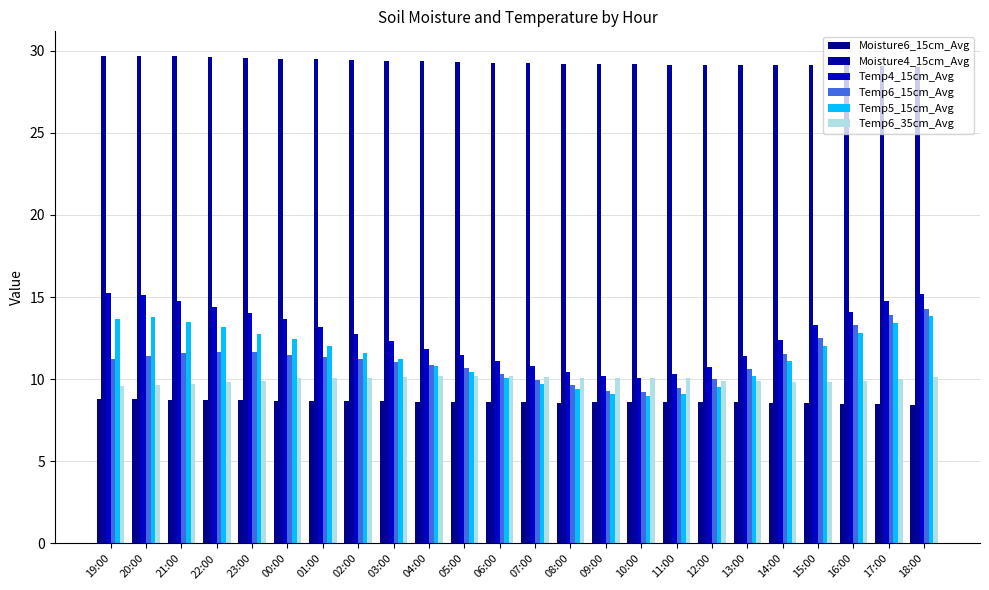

What is the difference between the Moisture6_15cm_Avg values at 15:00 and 07:00?

0.1